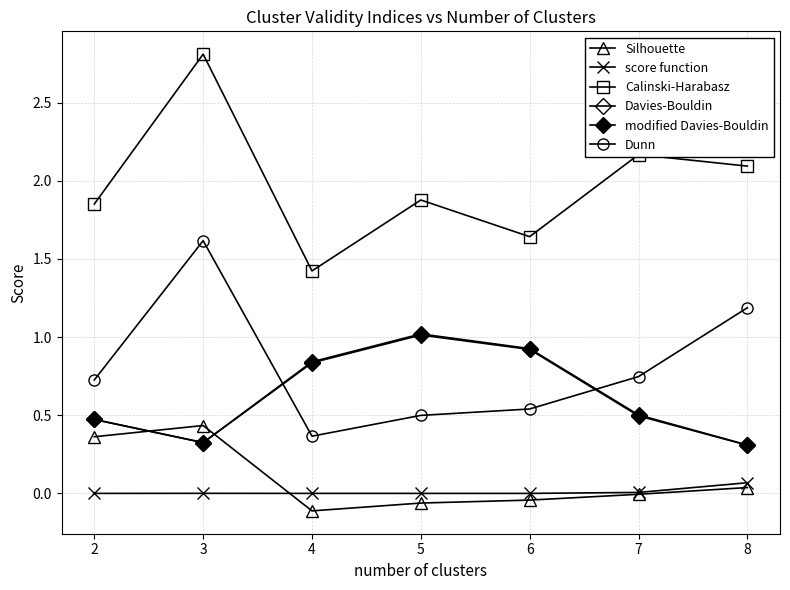

True or false: score function and Davies-Bouldin intersect in this chart.

False